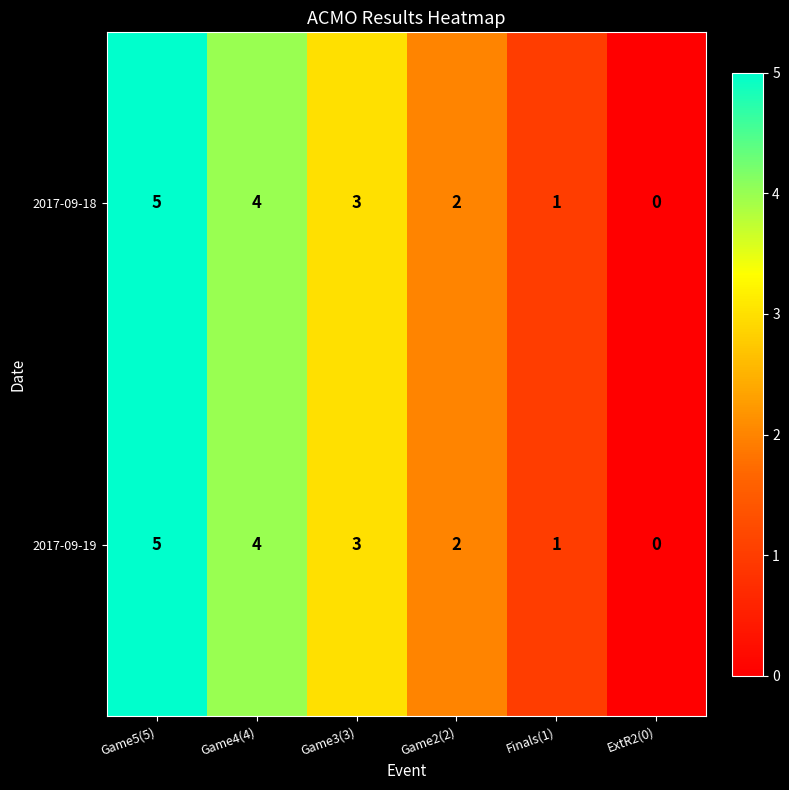

The 2017-09-19 series shows 4 at Game4(4). True or false?

True